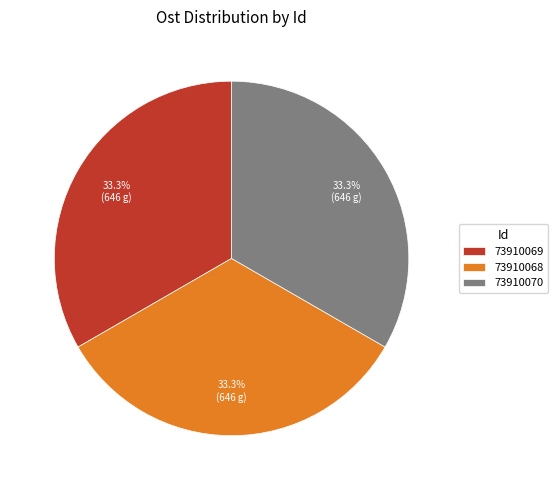

Approximately how many times larger is the value at 73910070 compared to 73910068?

1.0